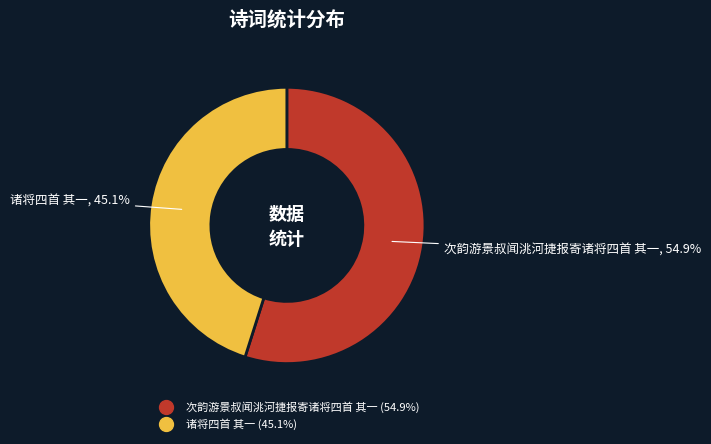

Which has a higher value, 诸将四首 其一 or 次韵游景叔闻洮河捷报寄诸将四首 其一?

次韵游景叔闻洮河捷报寄诸将四首 其一